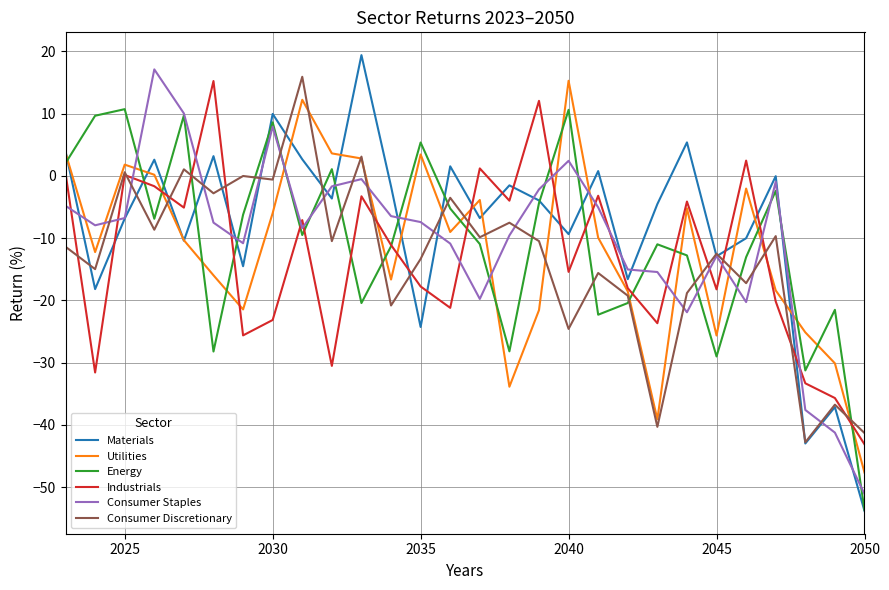

Which series has the widest spread of values?

Materials